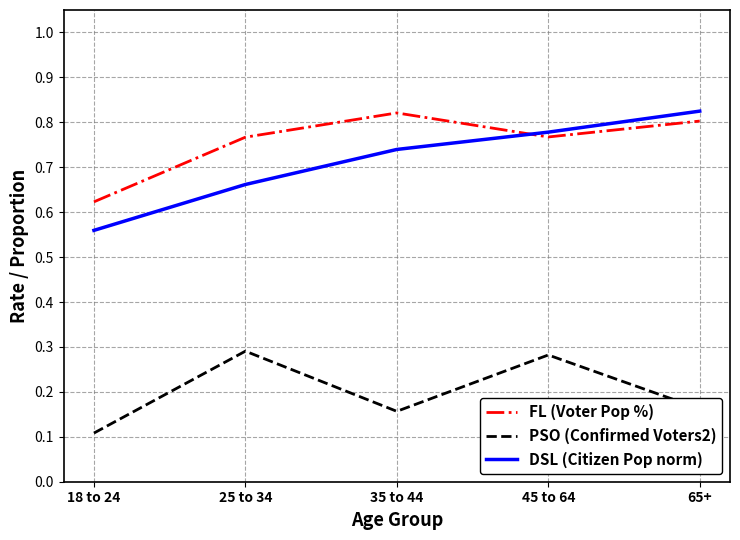

At which label is FL (Voter Pop %) closest to 0?

18 to 24